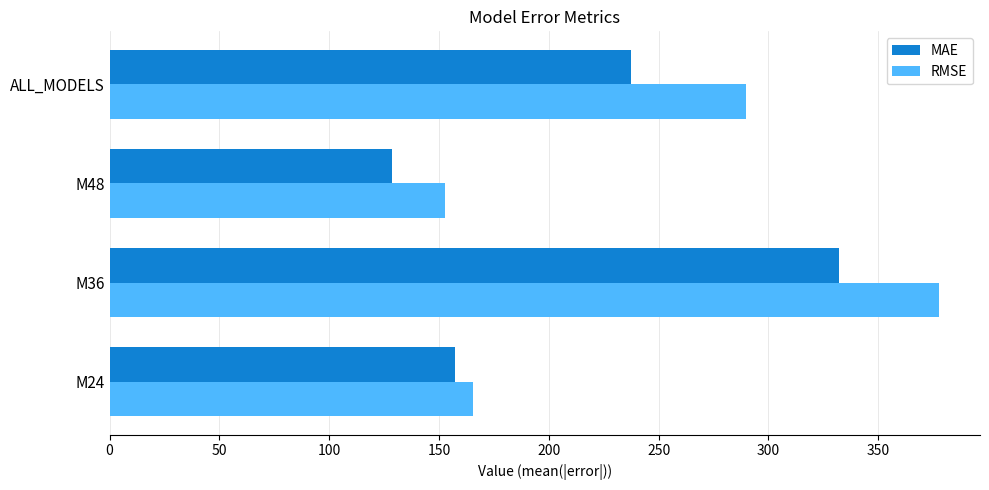

True or false: MAE has a value of 54.8 at M24.

False